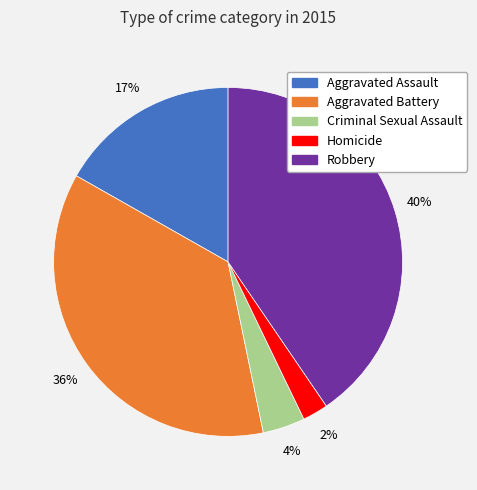

Do Homicide and Robbery together represent more than half of the pie?

No